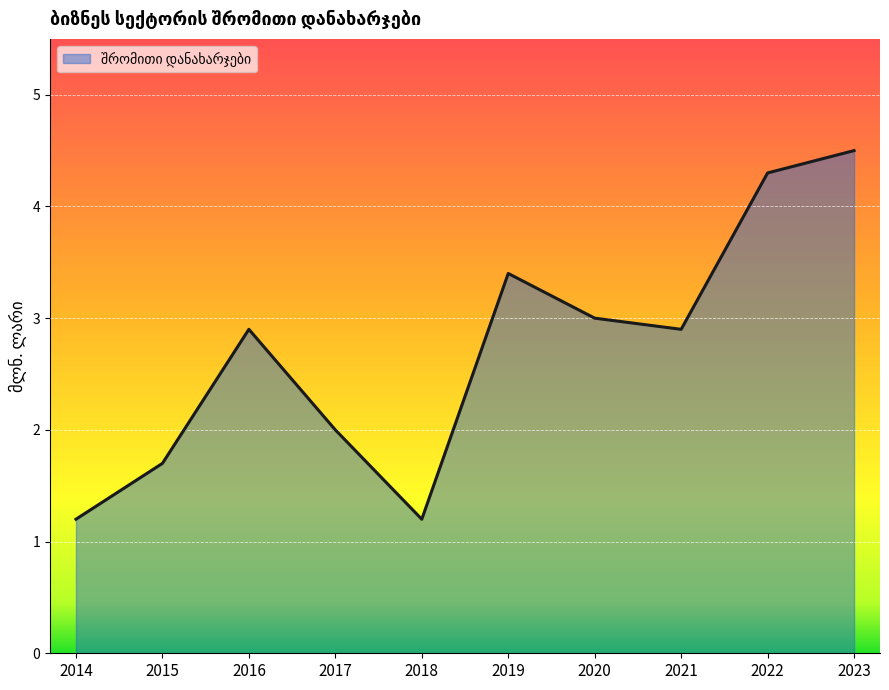

Where is the first local maximum?

2016